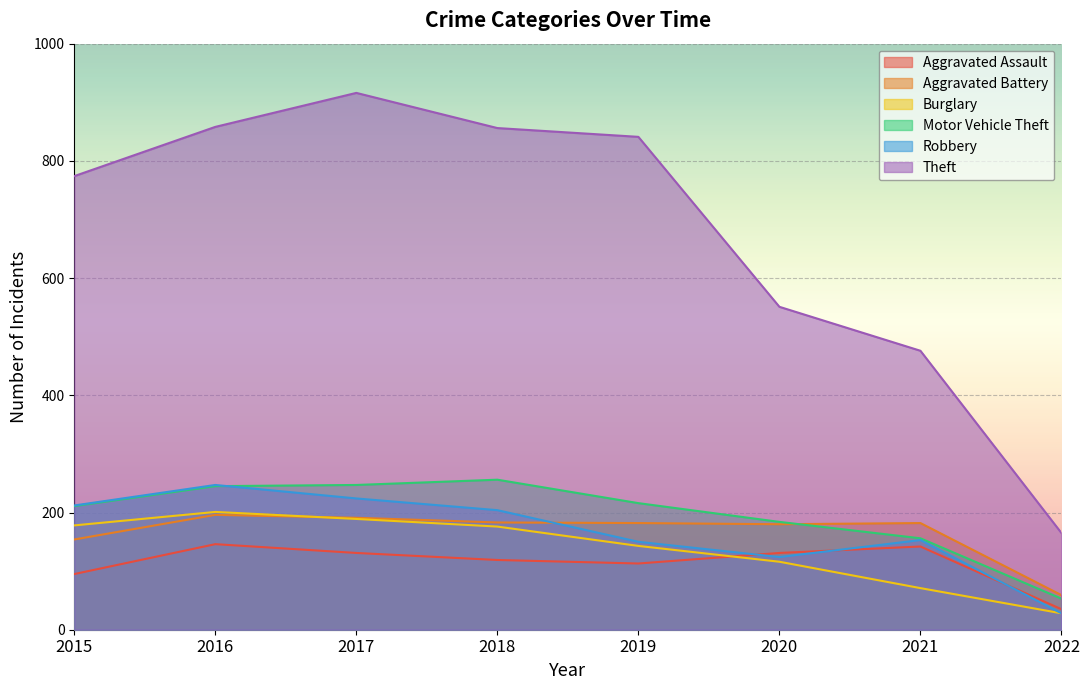

What is the difference between the maximum and minimum values in the Aggravated Assault series?

111